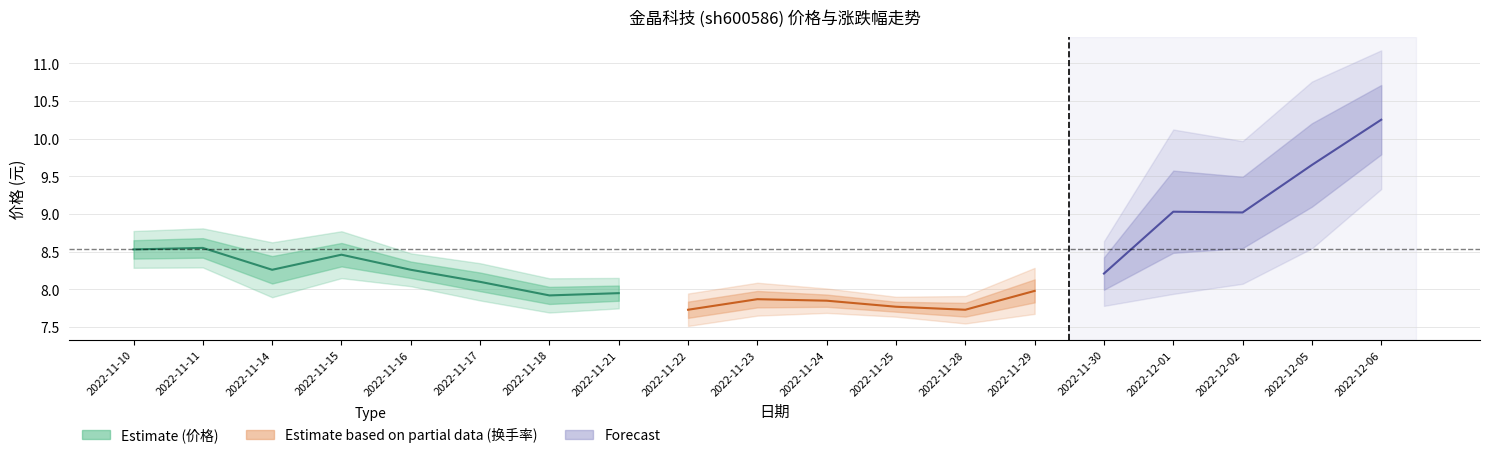

True or false: 价格 has more than 1 interior local peaks.

True